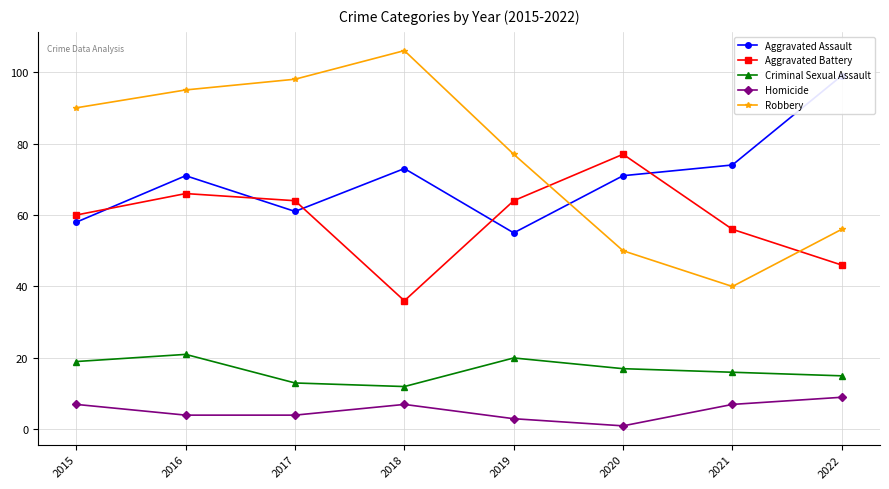

Which series ends up on top after the final intersection of Aggravated Assault and Robbery?

Aggravated Assault